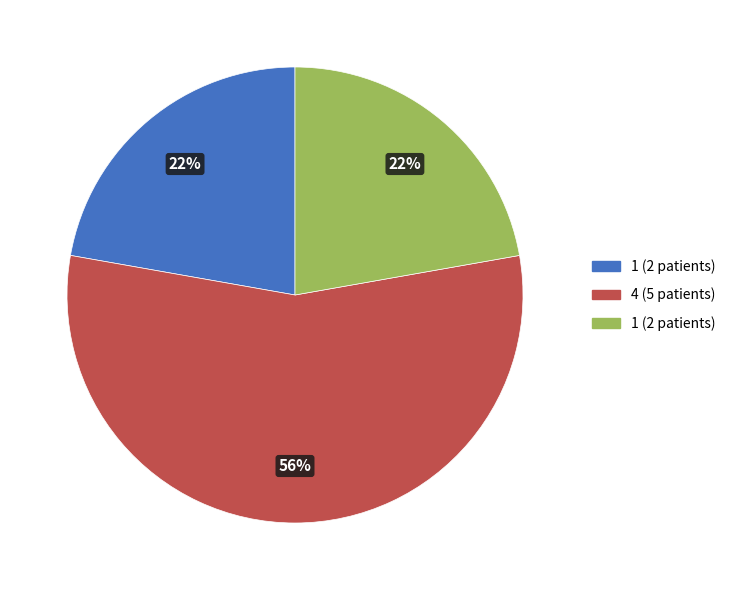

Is there a majority slice in this chart?

Yes